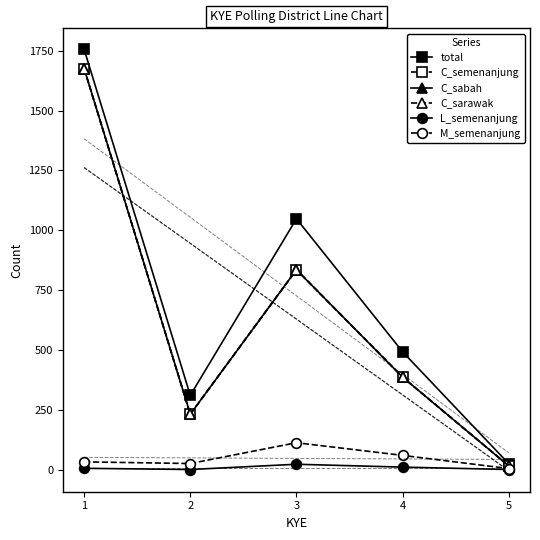

How many categories are shown in the chart?

5